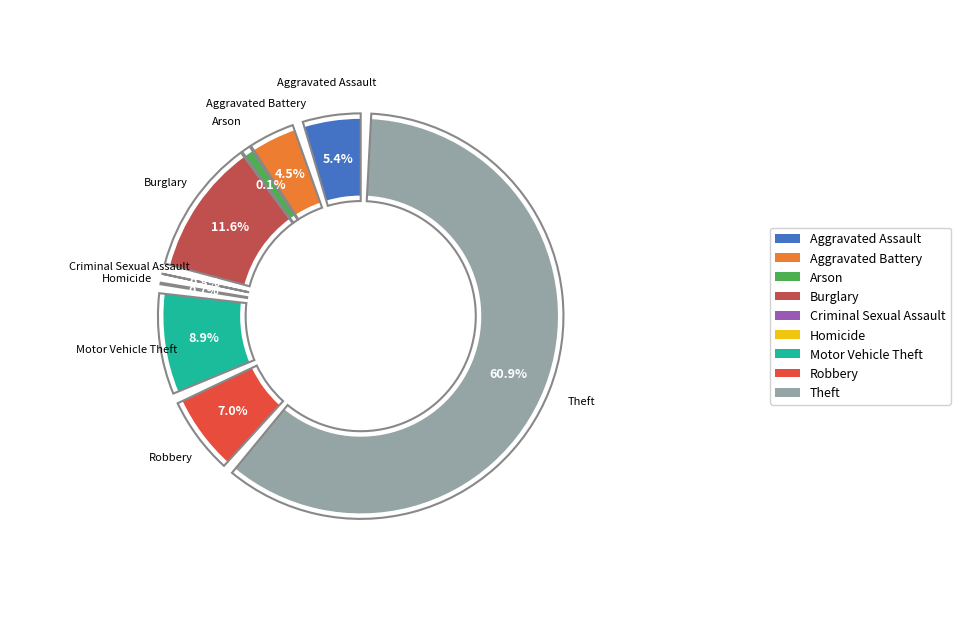

Does Theft account for over 50% of the chart?

Yes